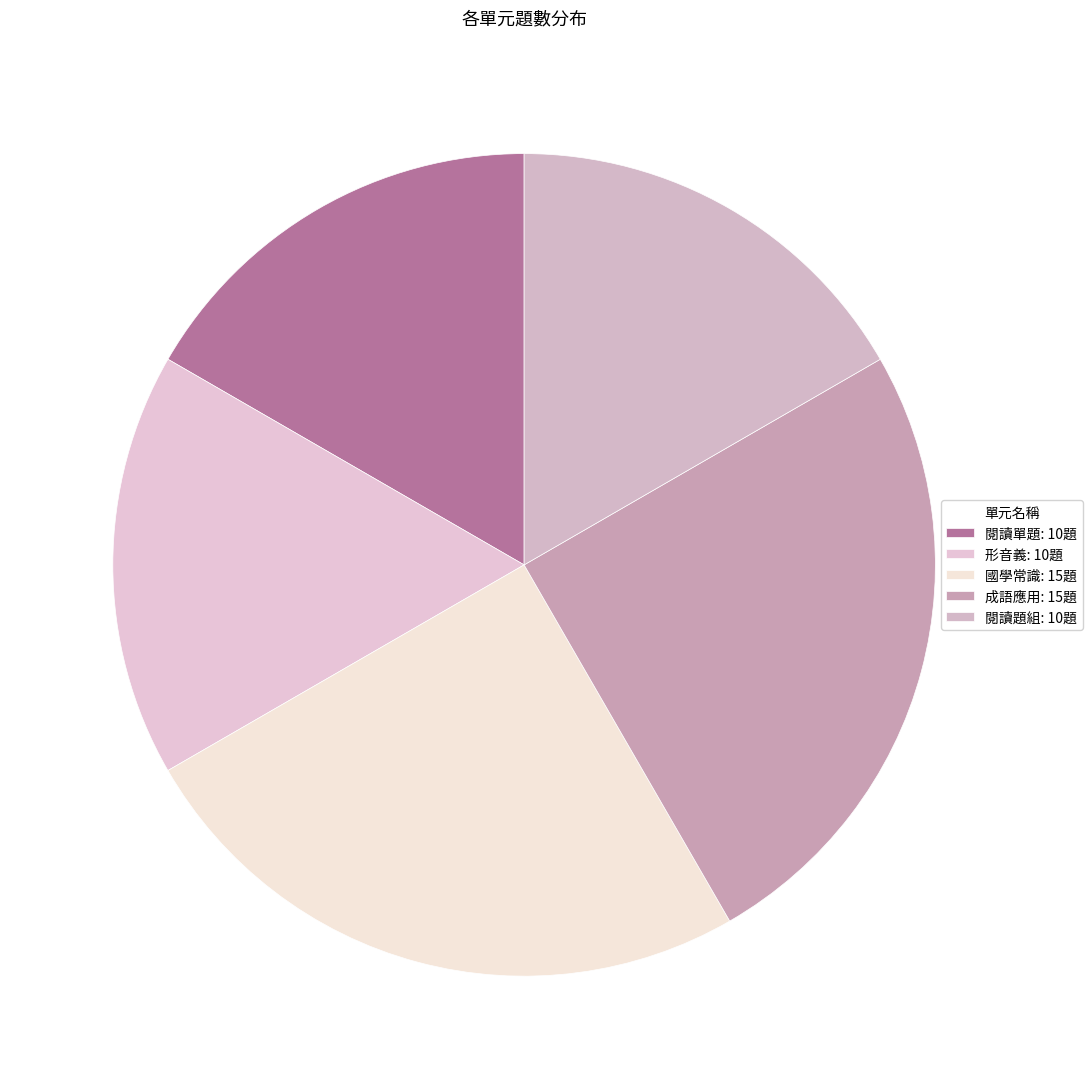

To the nearest percent, what is the combined percentage of 國學常識 and 閱讀單題?

42%